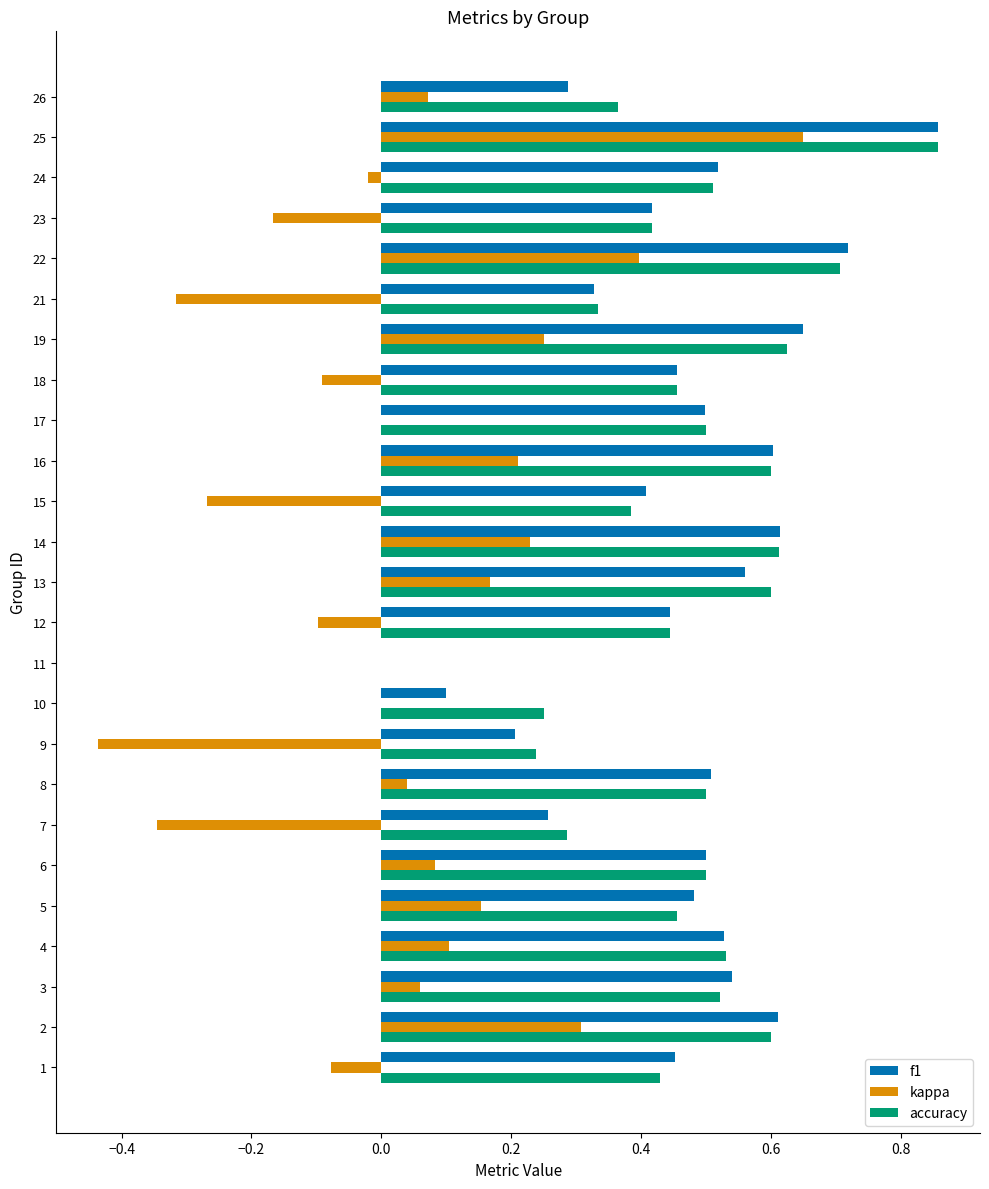

Between 6 and 18, which series saw the biggest shift?

kappa